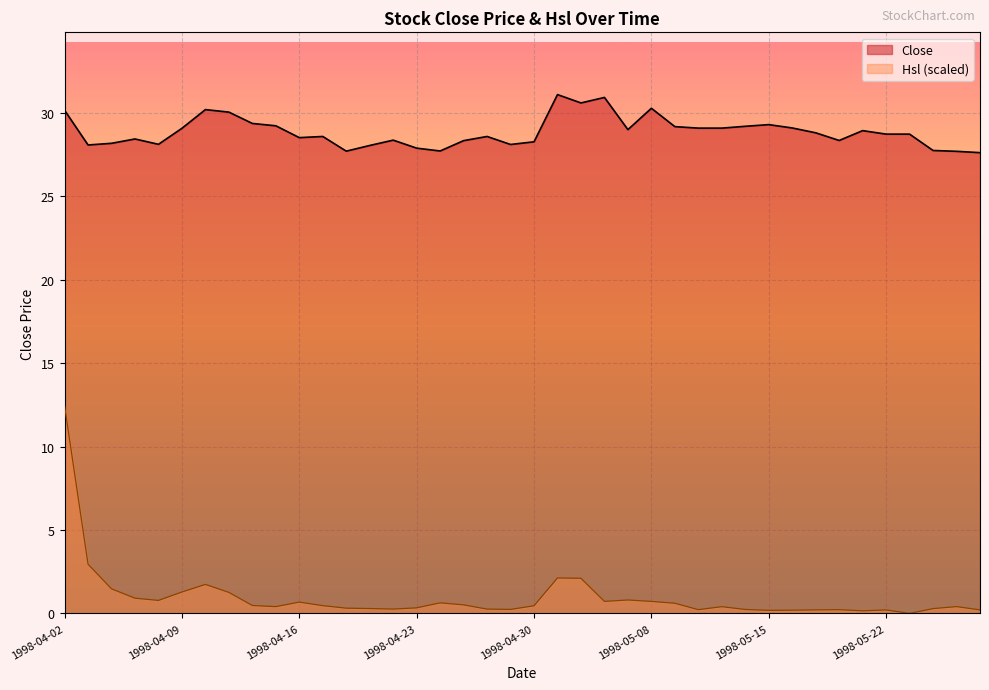

Rank the series by their maximum value, from highest to lowest.

Close, Hsl (scaled)